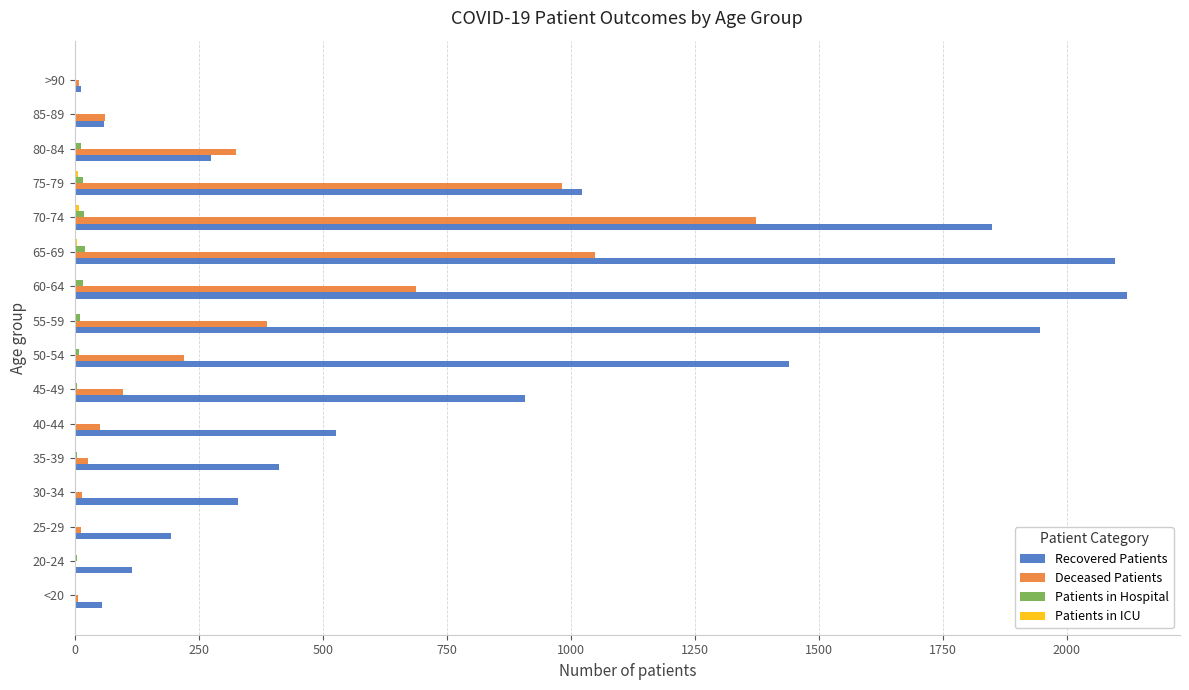

What is the greatest value displayed?

2122